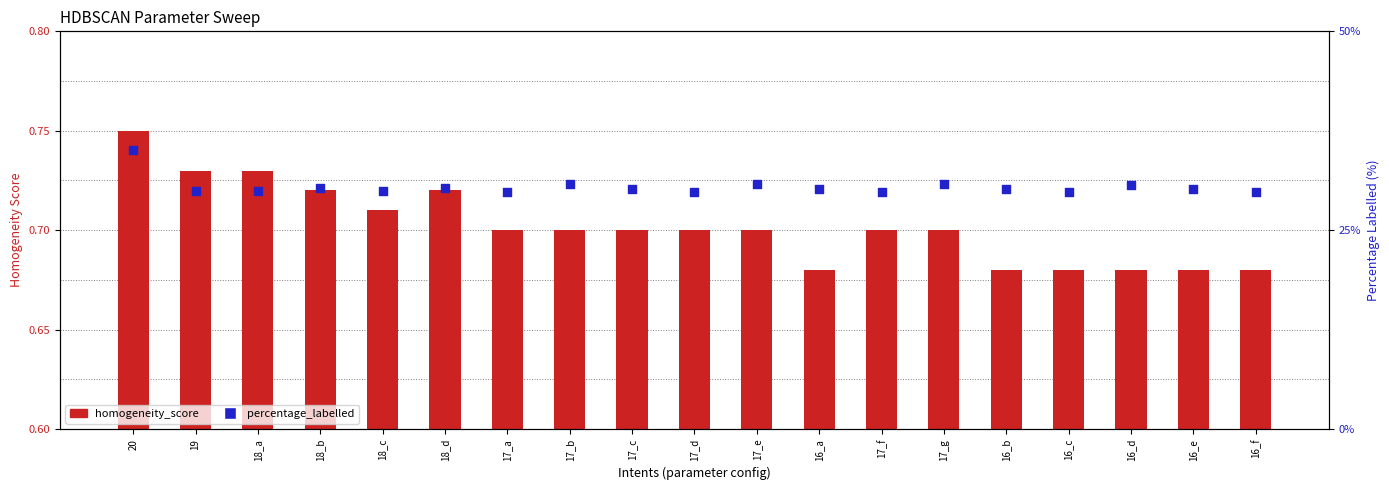

At how many categories does at least one series exceed 20?

19